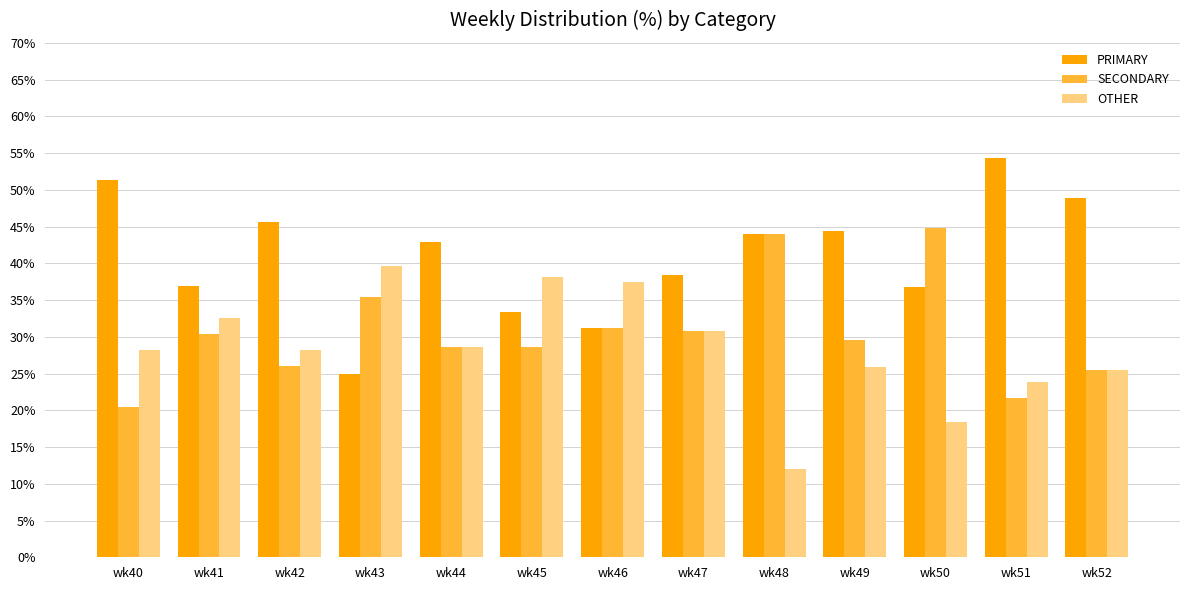

What is the maximum value for SECONDARY?

44.7